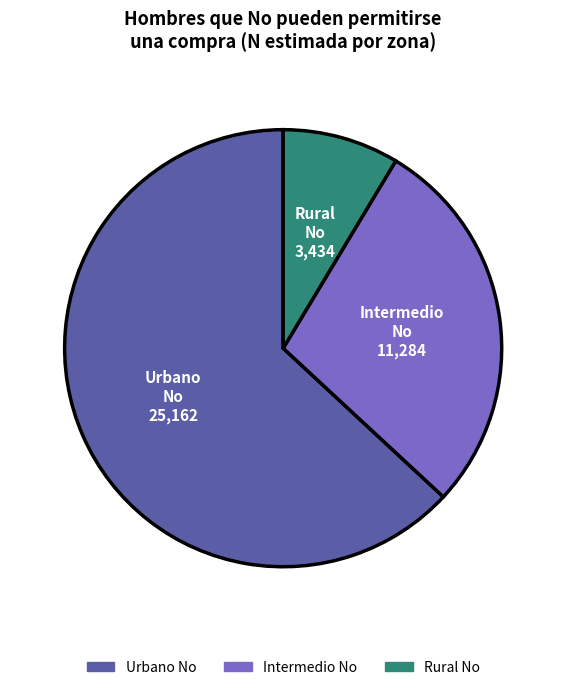

Is there any slice that represents more than half of the pie?

Yes